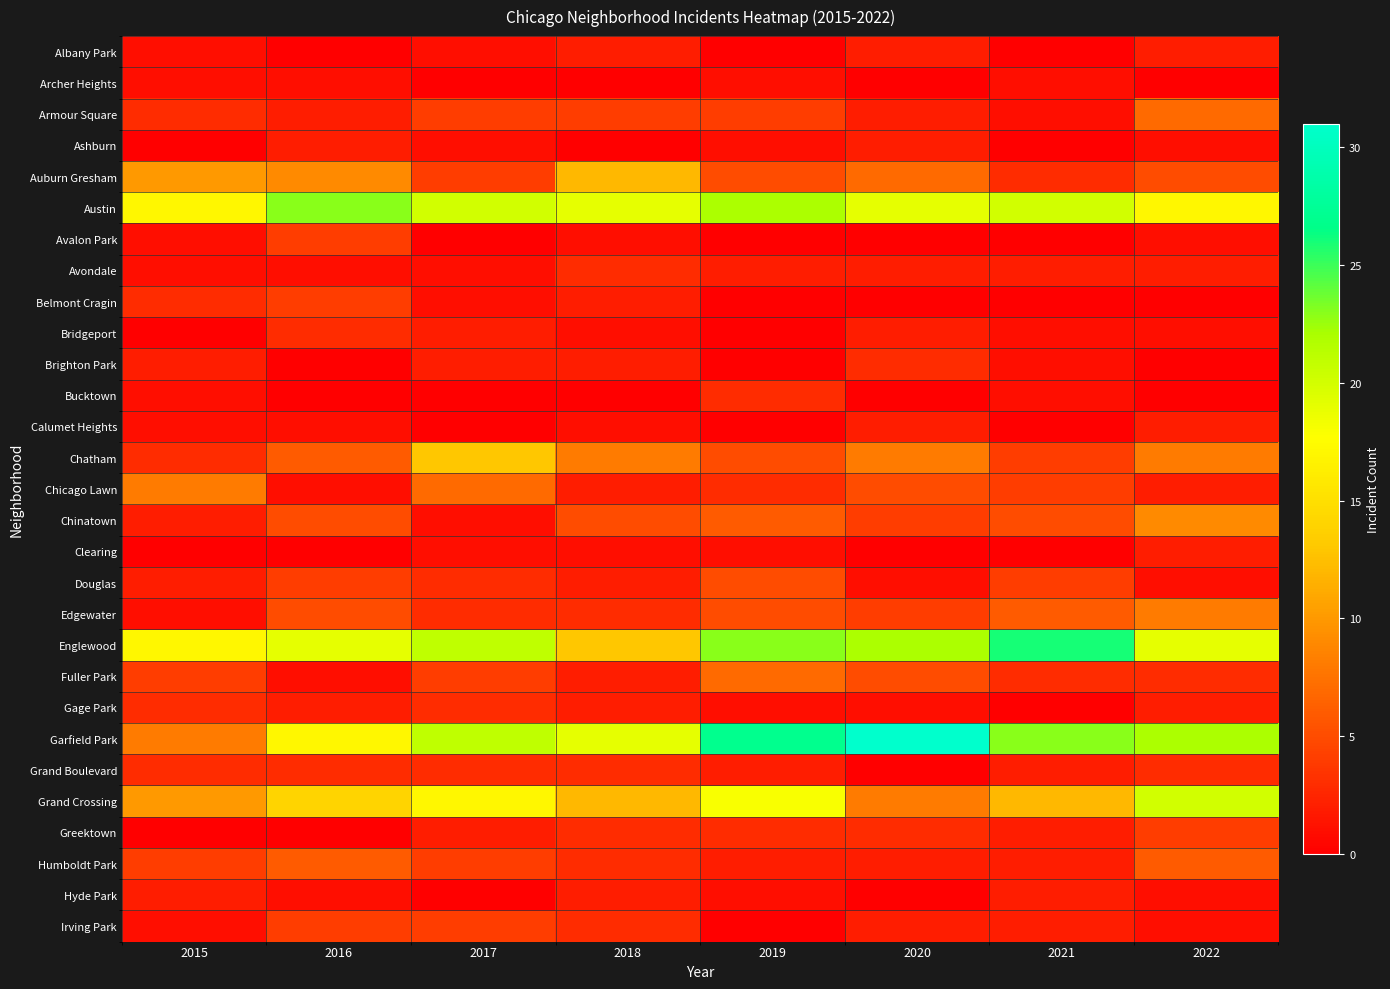

How many distinct data groups are displayed?

29